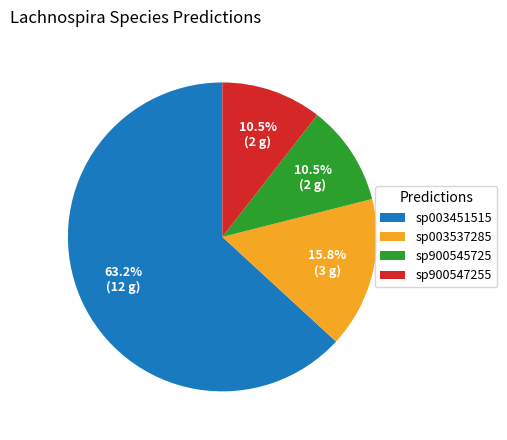

Count the number of slices in the pie.

4